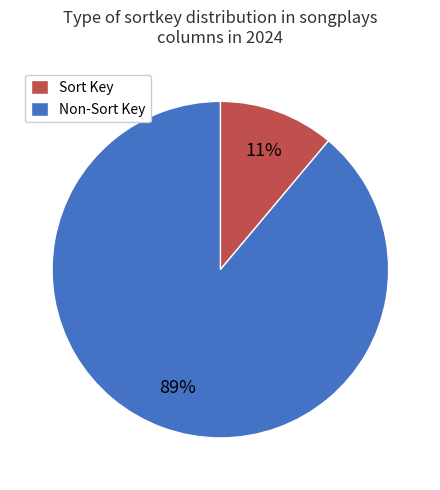

How many slices are in this pie chart?

2